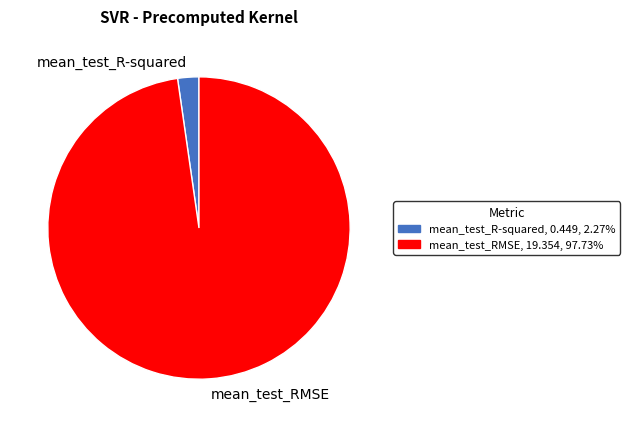

Rank the categories by value from highest to lowest.

mean_test_RMSE, mean_test_R-squared